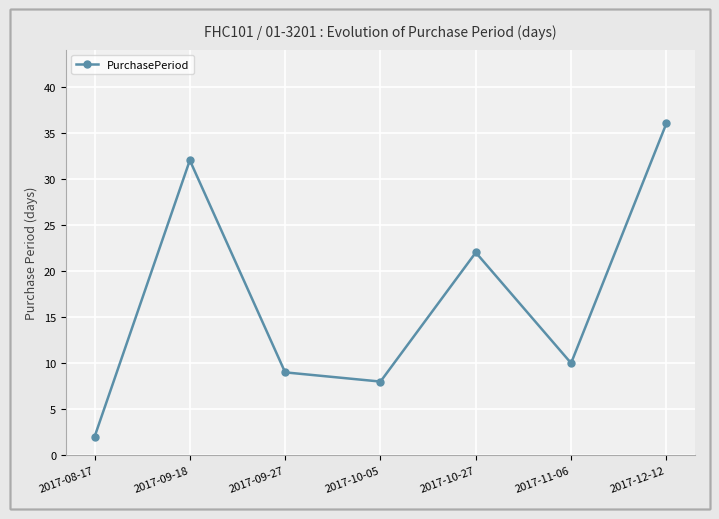

Does the chart have visible grid lines?

Yes